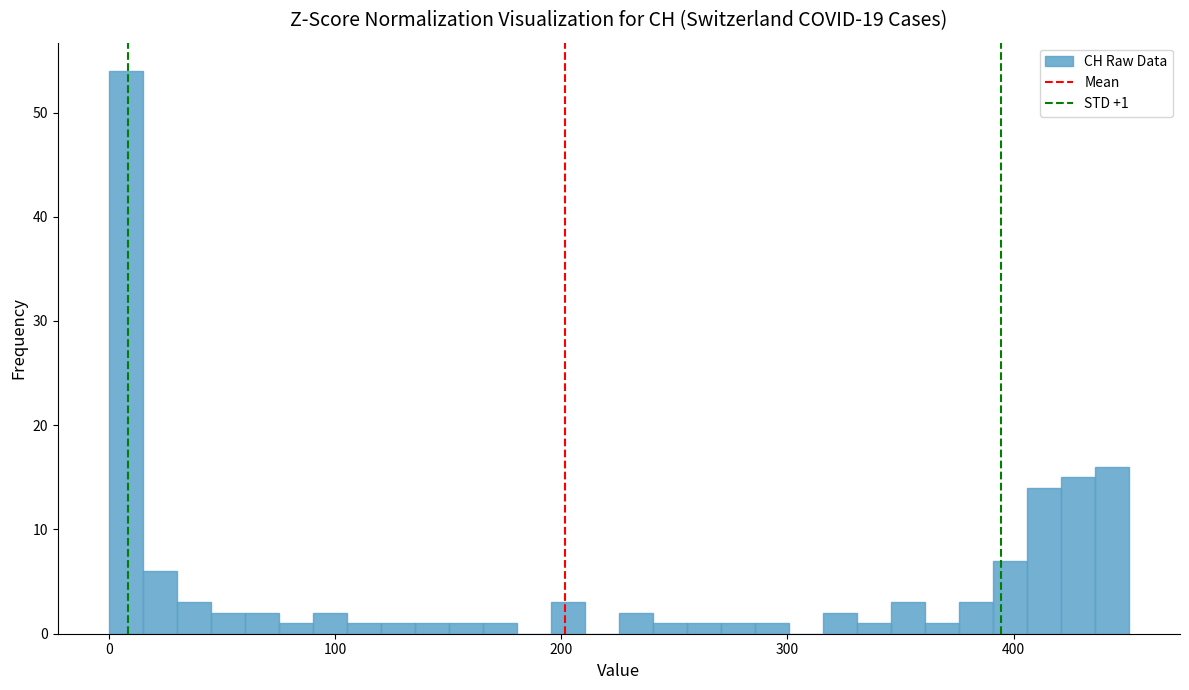

Read against the x-axis, roughly where is the centre of the tallest bar?

10